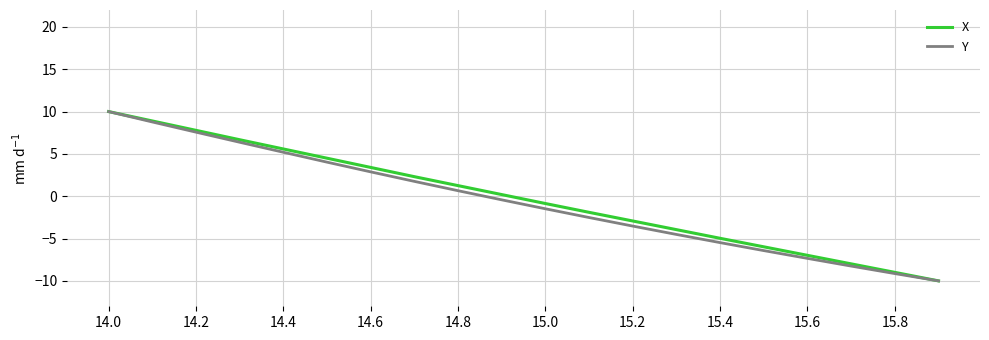

What is the sum of all Y values?

-11.9